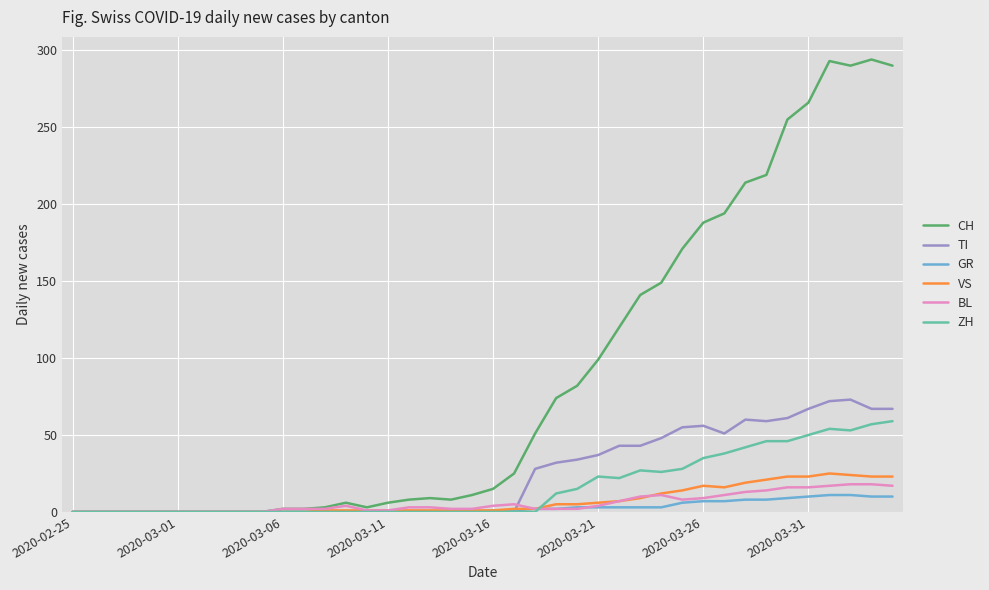

Which series has the widest spread of values?

CH